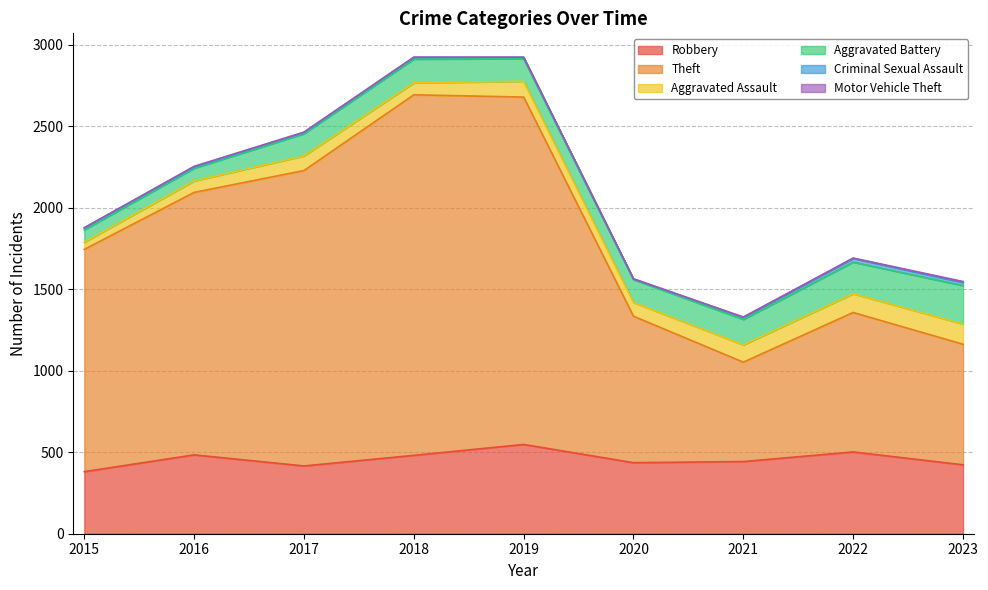

What is the difference between the Aggravated Battery values at 2020 and 2021?

15